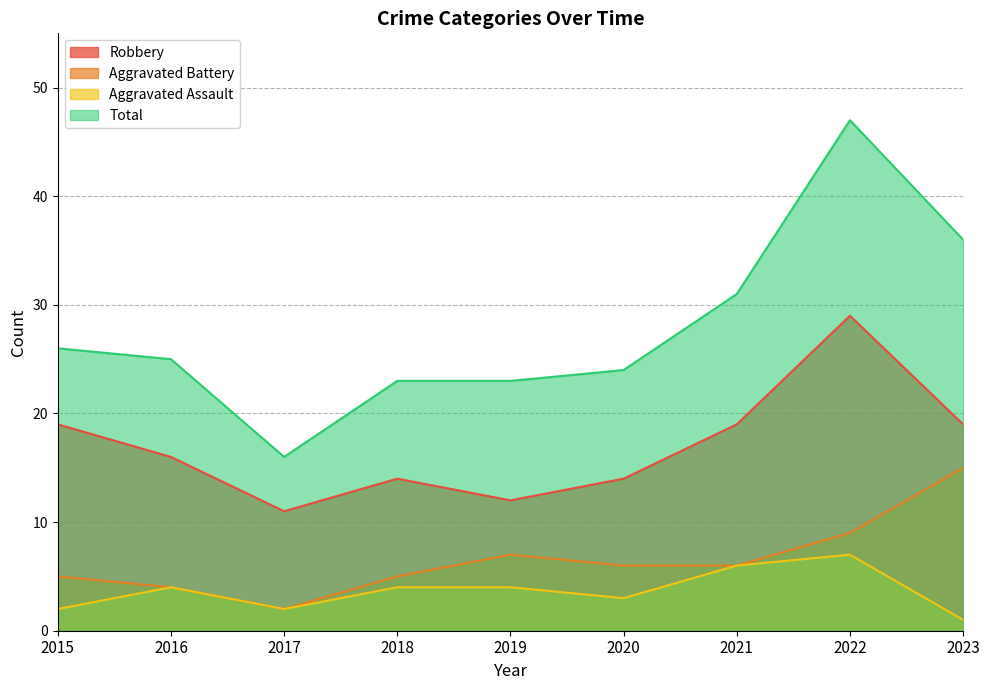

Which series changed the most between 2021 and 2023?

Aggravated Battery